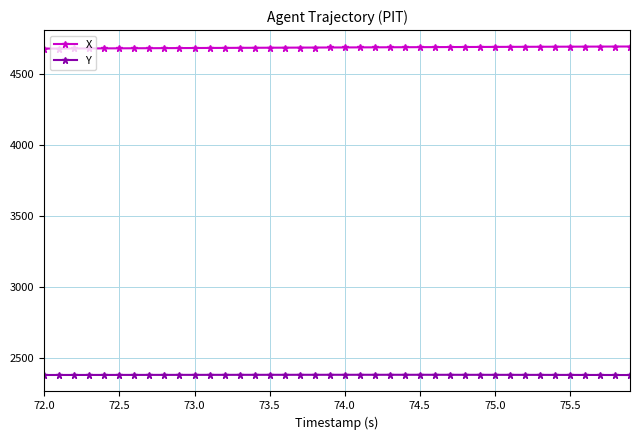

True or false: Y and X intersect in this chart.

False